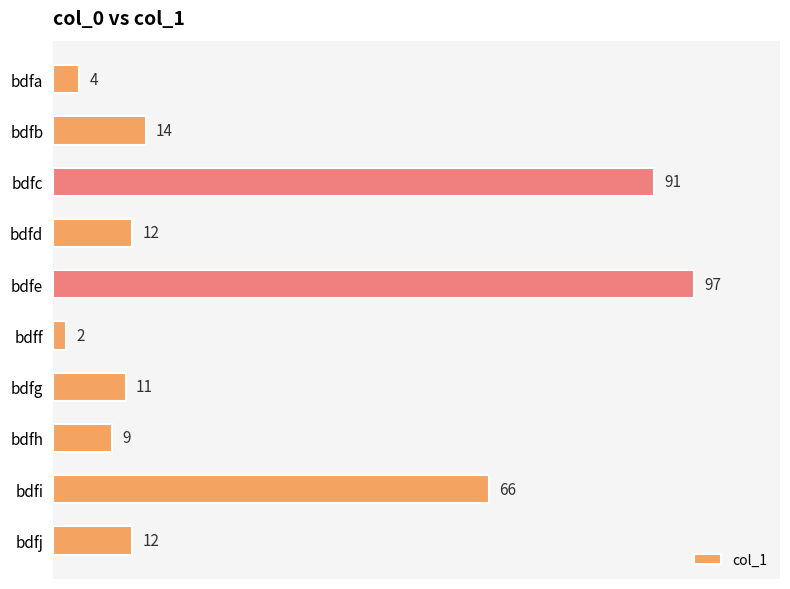

Where is the data nearest to the value 49?

bdfi